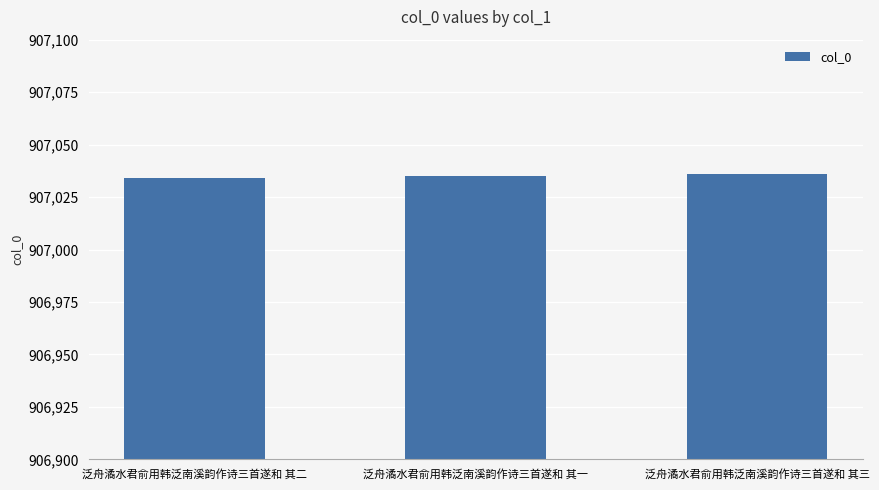

How many categories are shown in the chart?

3